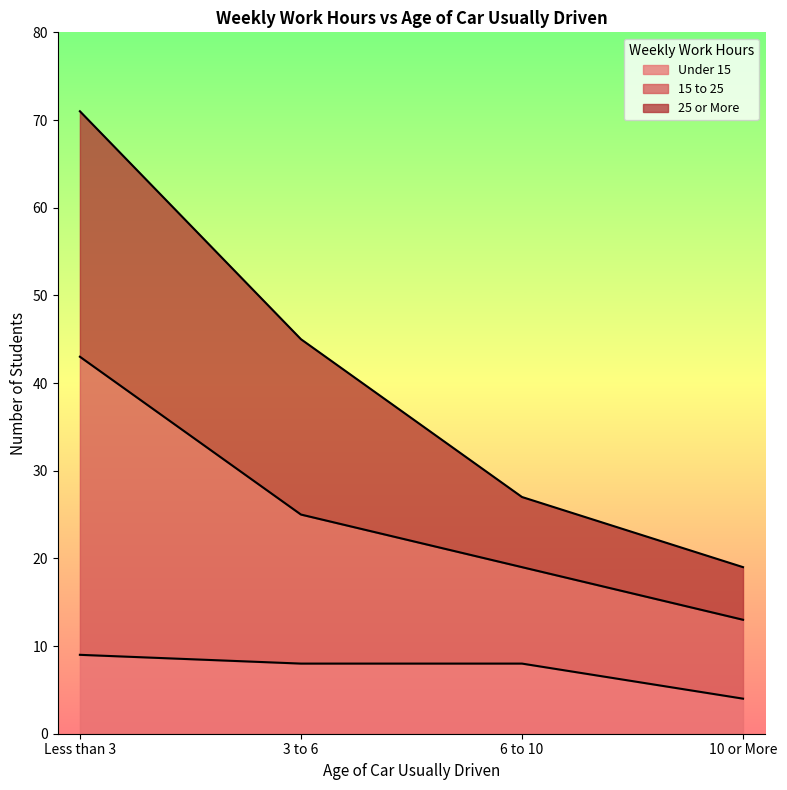

Reading left to right, transcribe all the data shown in this chart.

Under 15: Less than 3=9	3 to 6=8	6 to 10=8	10 or More=4
15 to 25: Less than 3=43	3 to 6=25	6 to 10=19	10 or More=13
25 or More: Less than 3=71	3 to 6=45	6 to 10=27	10 or More=19